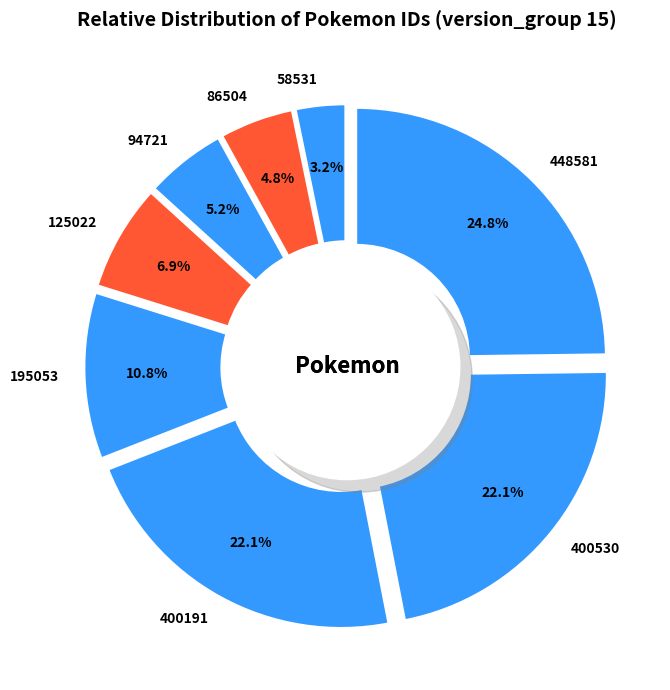

What is the change in value from 58531 to 94721?

+36190